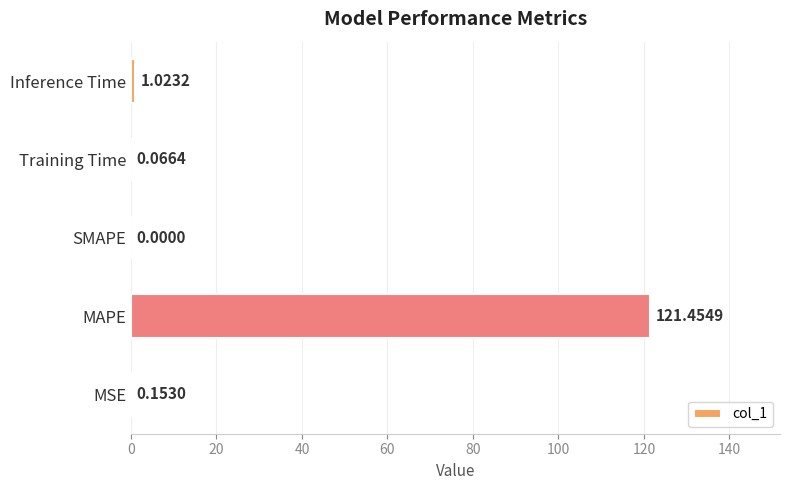

Which label corresponds to the largest value in the chart?

MAPE